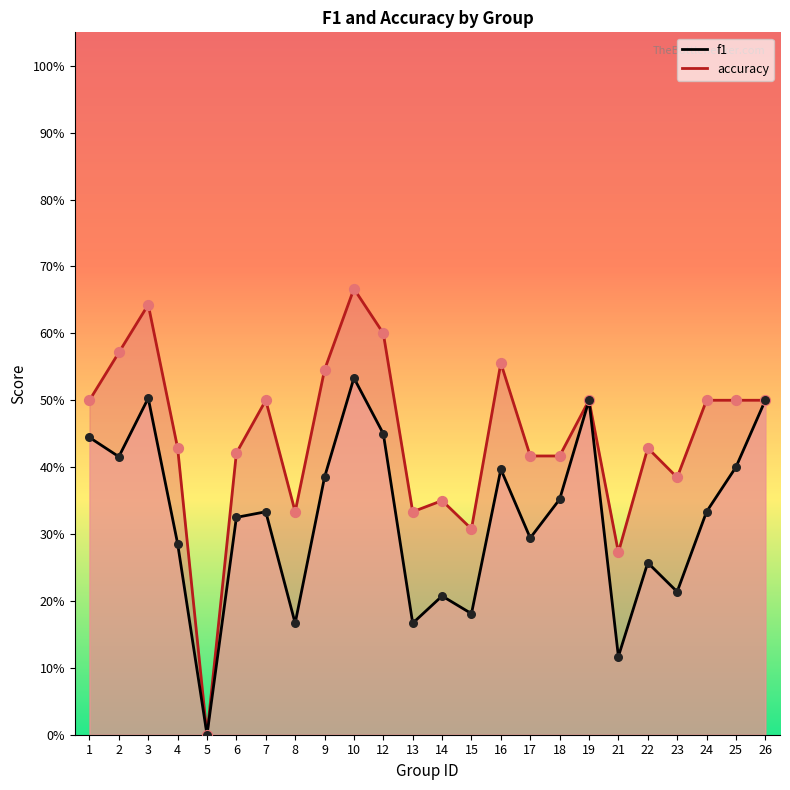

Which series has the widest spread of Y values?

accuracy